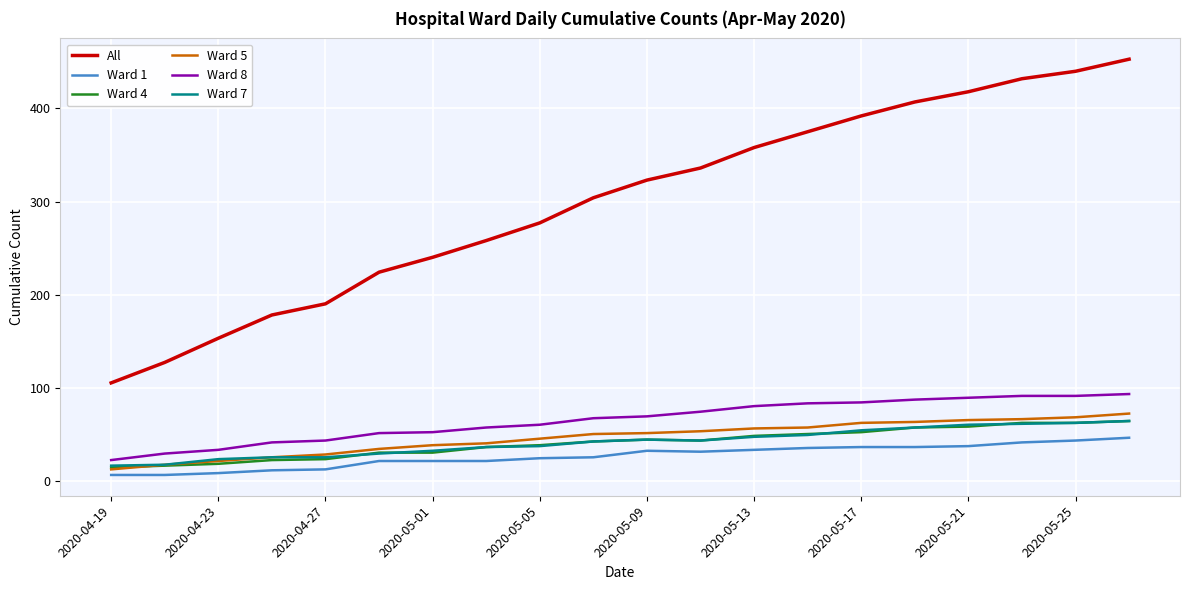

What are all the series names shown in the legend?

All, Ward 1, Ward 4, Ward 5, Ward 8, Ward 7